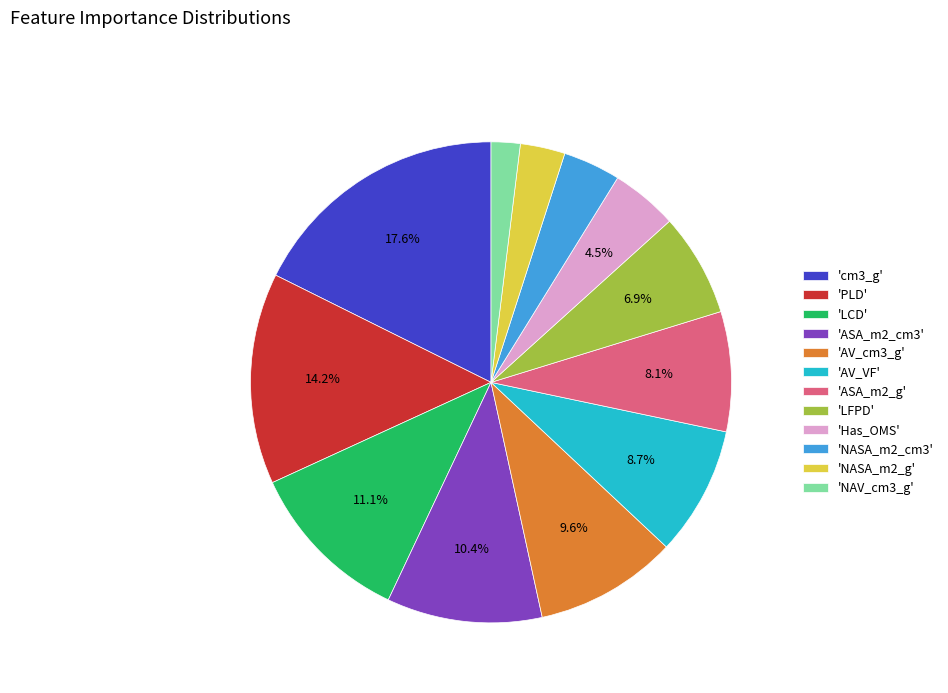

Rank the categories by value from lowest to highest.

'NAV_cm3_g', 'NASA_m2_g', 'NASA_m2_cm3', 'Has_OMS', 'LFPD', 'ASA_m2_g', 'AV_VF', 'AV_cm3_g', 'ASA_m2_cm3', 'LCD', 'PLD', 'cm3_g'